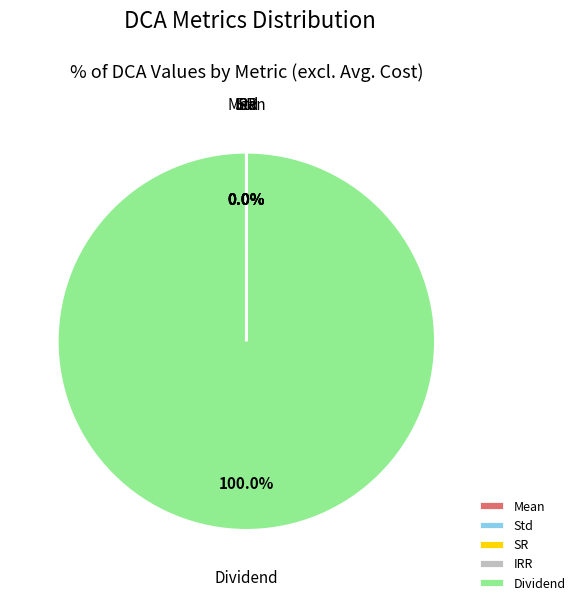

What is the largest slice in the pie chart?

Dividend